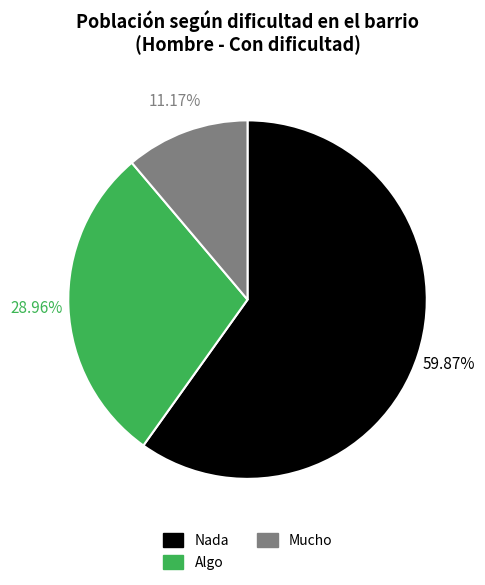

Do Algo and Nada together represent more than half of the pie?

Yes